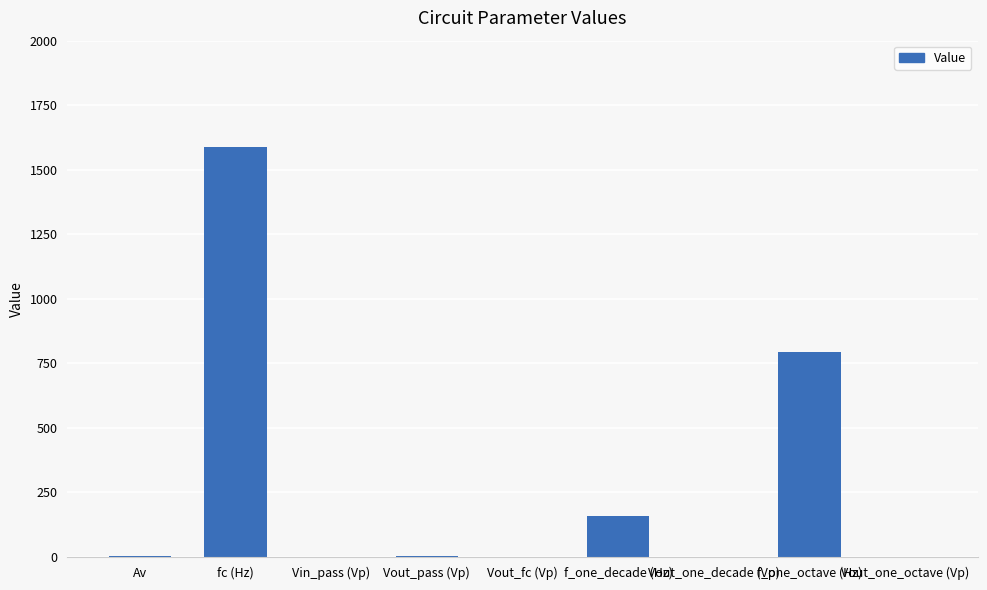

Between f_one_octave (Hz) and f_one_decade (Hz), which is larger?

f_one_octave (Hz)